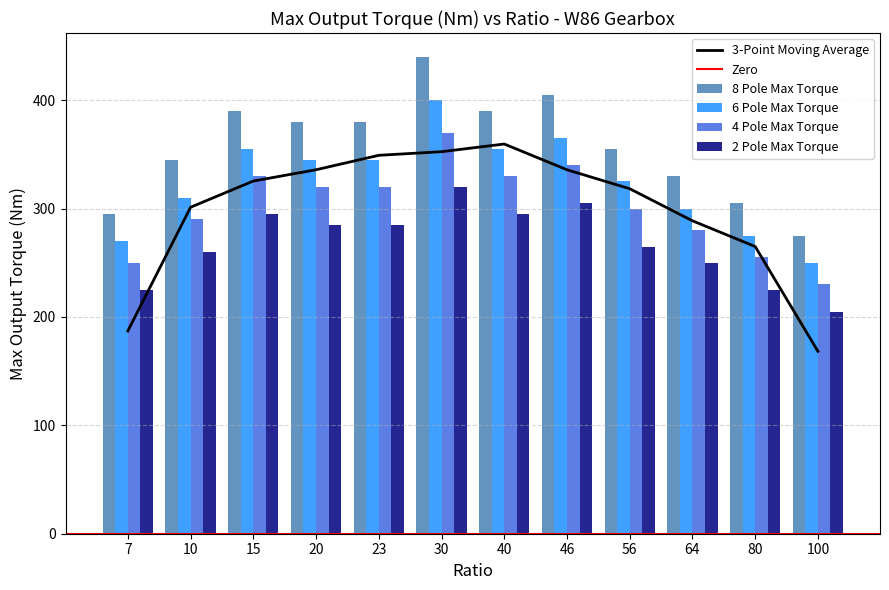

What is the greatest value displayed?

440